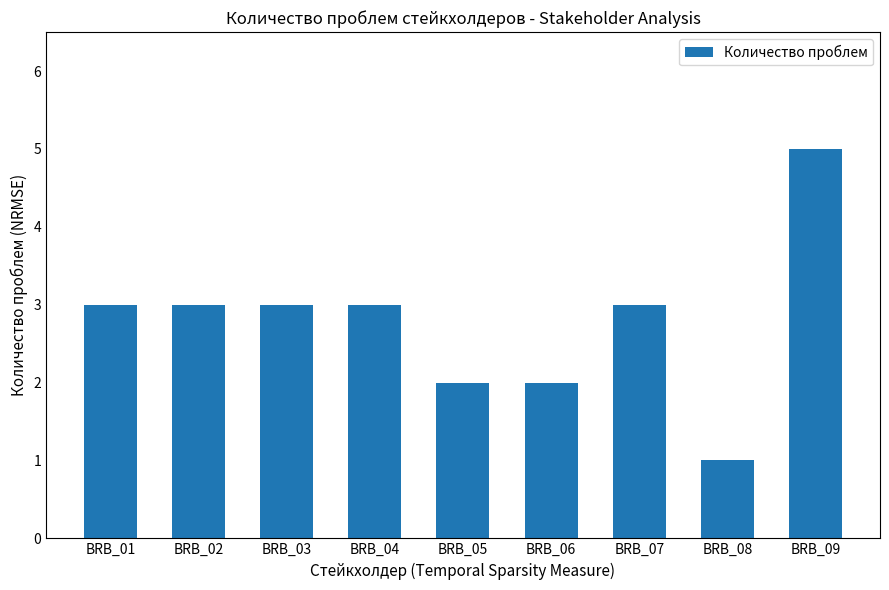

What is the smallest value displayed?

1